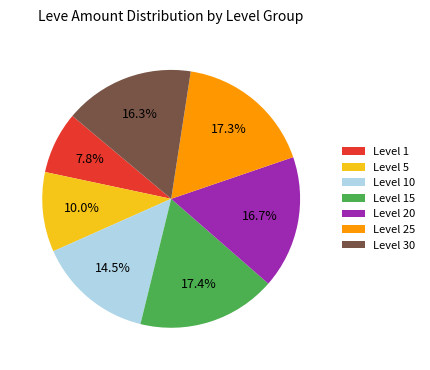

Approximately how many times larger is the value at Level 1 compared to Level 30?

0.5